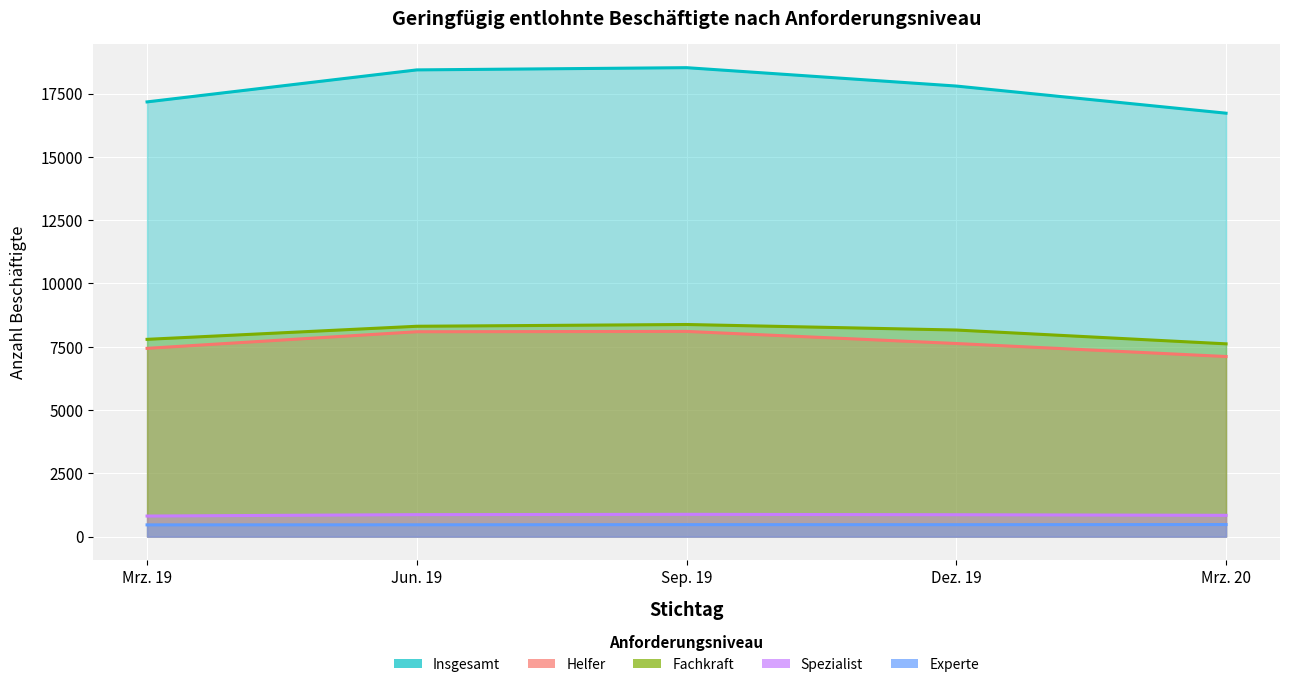

List the labels in order of Fachkraft value, largest first.

Sep. 19, Jun. 19, Dez. 19, Mrz. 19, Mrz. 20